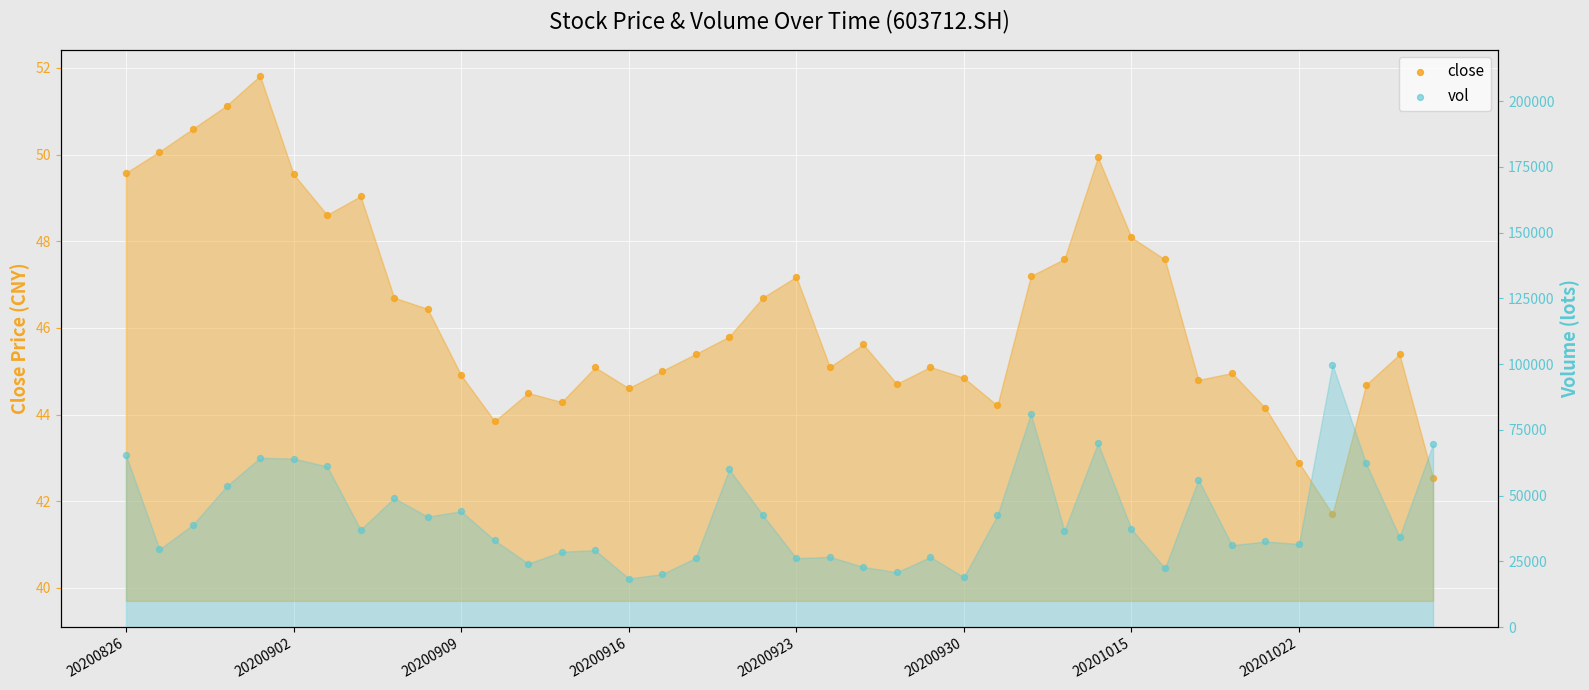

At how many categories does at least one series exceed 56978?

10